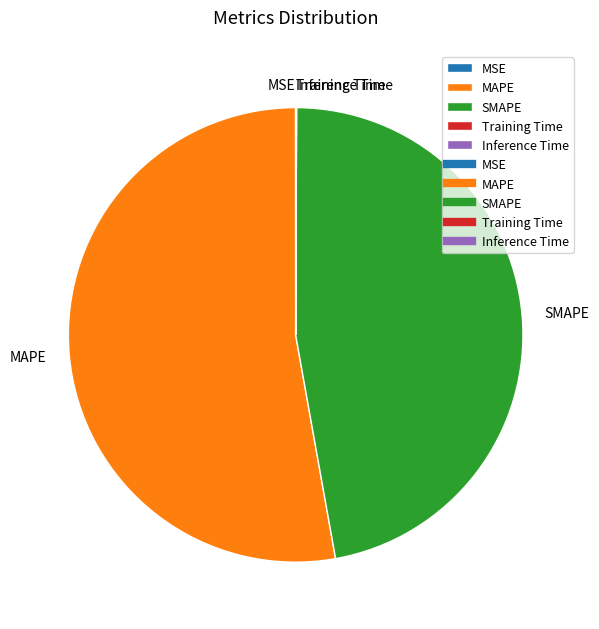

What is the largest slice in the pie chart?

MAPE